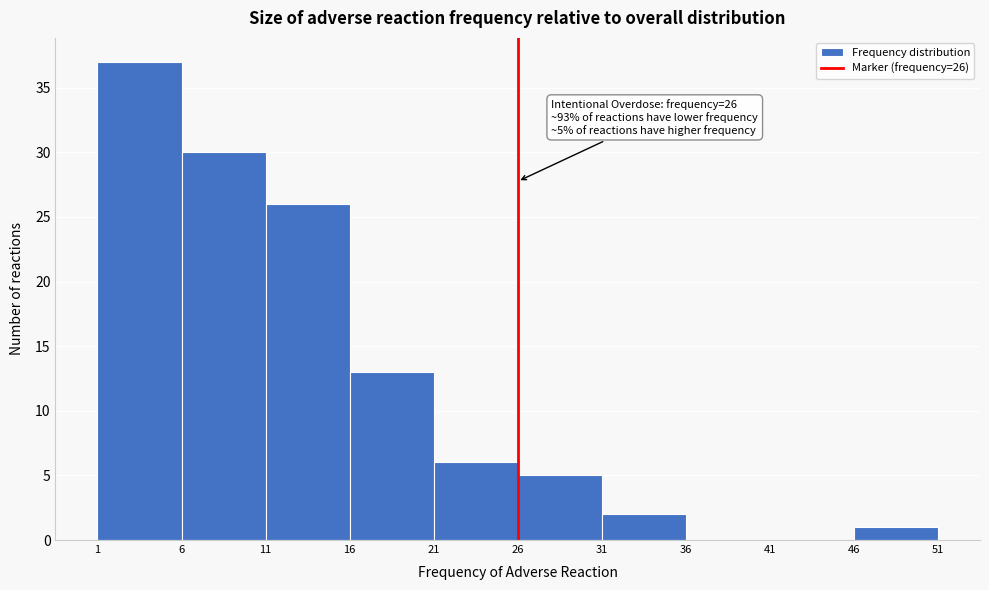

Over which range of the x-axis is the bar tallest?

1 to 6